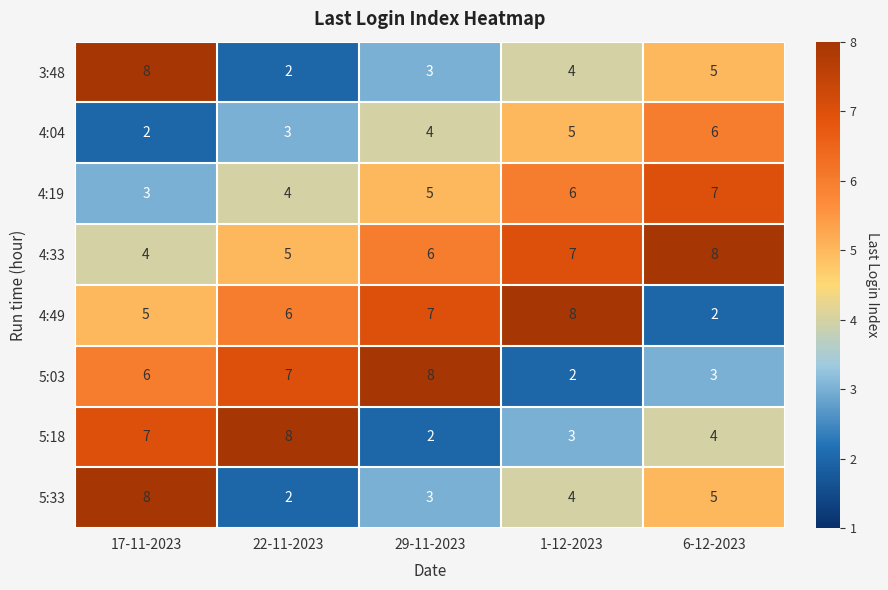

What is the average value of the 4:04 series?

4